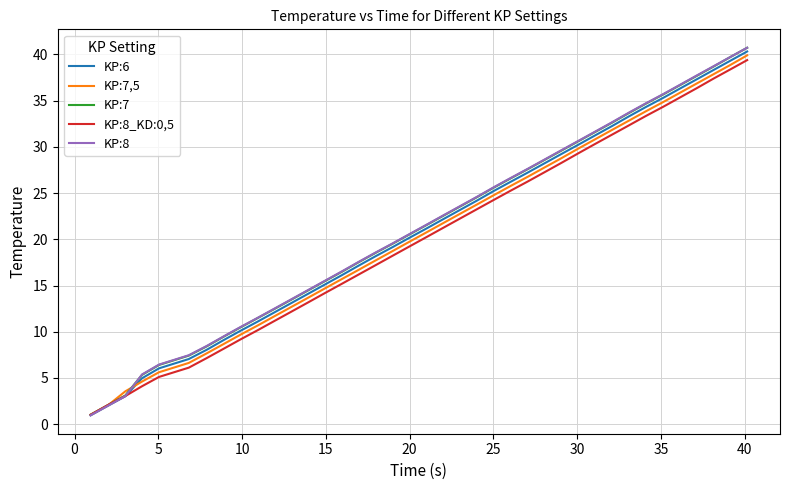

How many times do KP:8_KD:0,5 and KP:7,5 cross each other?

1